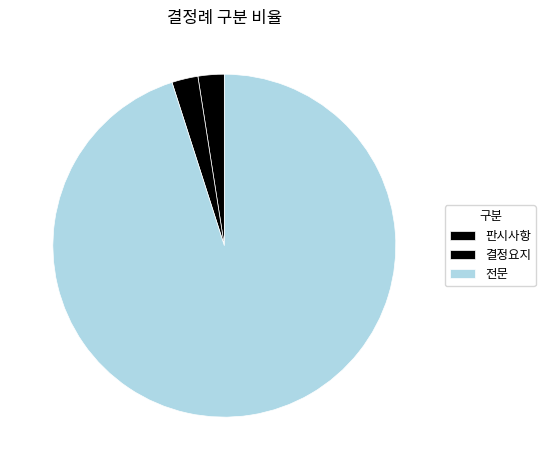

To the nearest percent, what is the difference between the 판시사항 and 전문 slice percentages?

93%